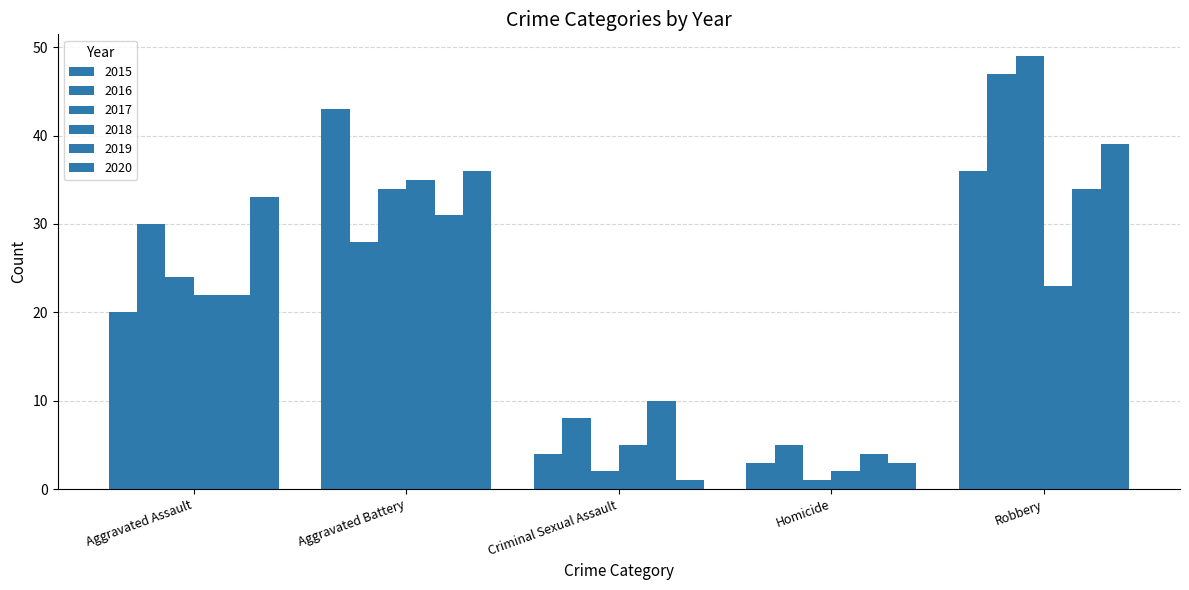

How many data points in 2017 are less than 24?

2